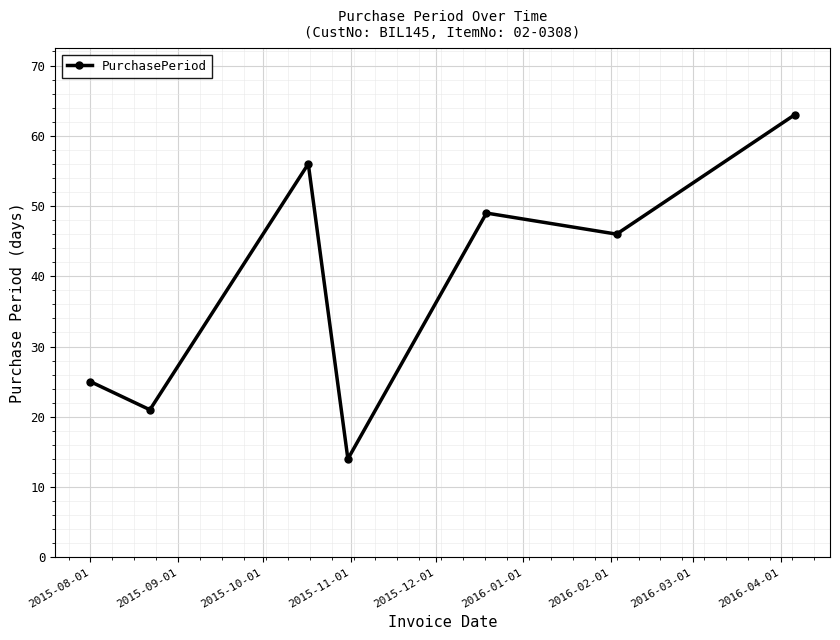

What is the difference between the maximum and minimum values?

49